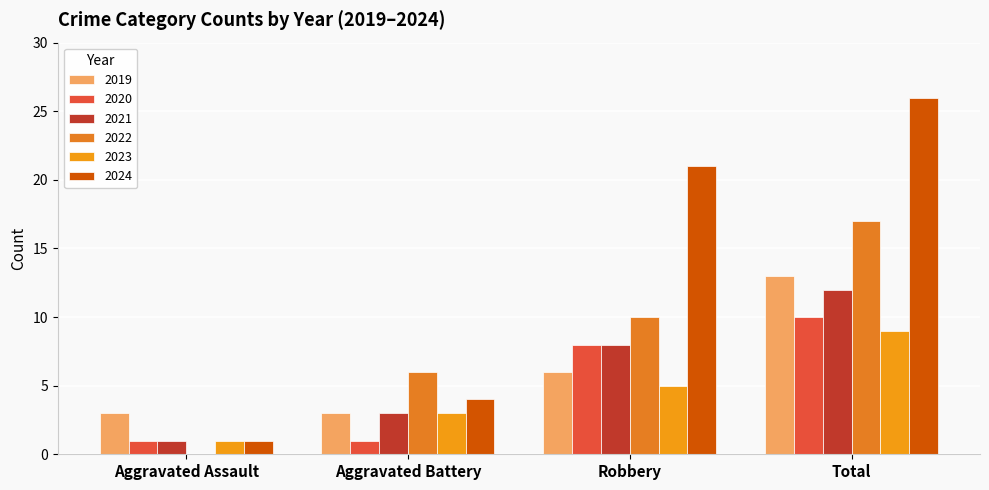

How many distinct data groups are displayed?

6